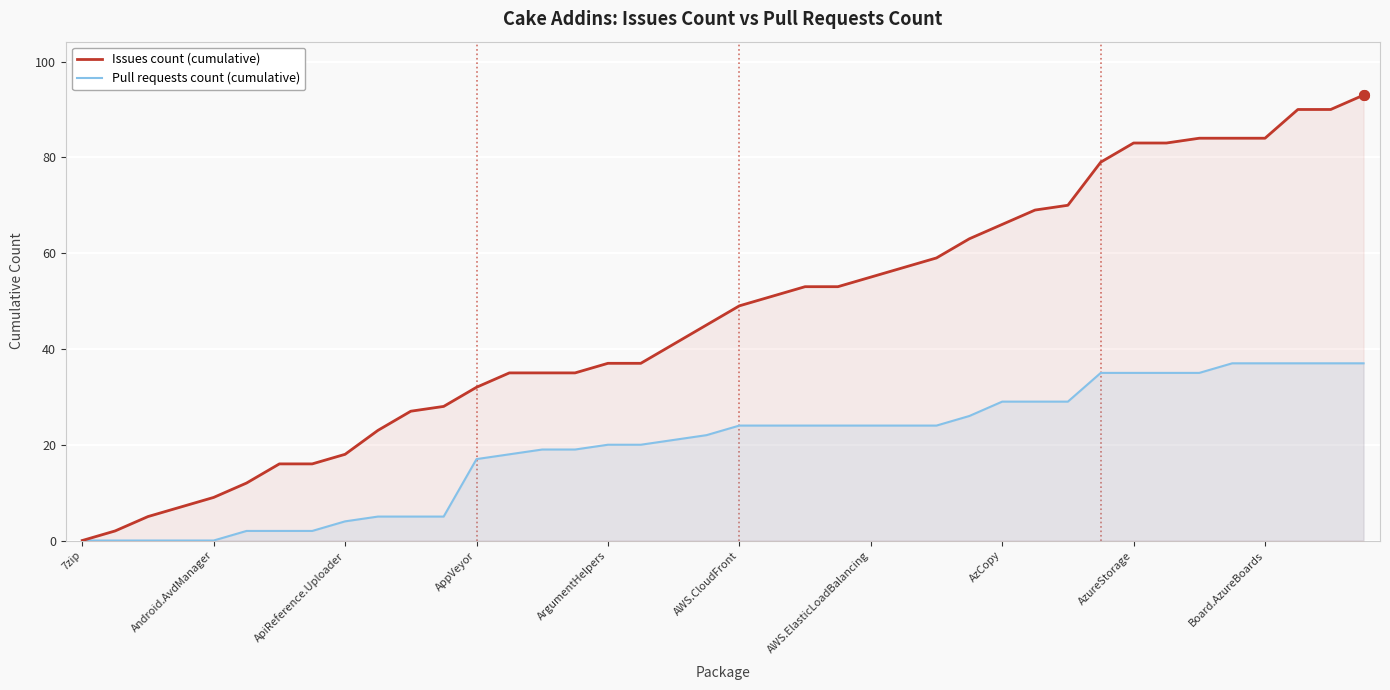

Rank the series by their average value, from highest to lowest.

Issues count (cumulative), Pull requests count (cumulative)